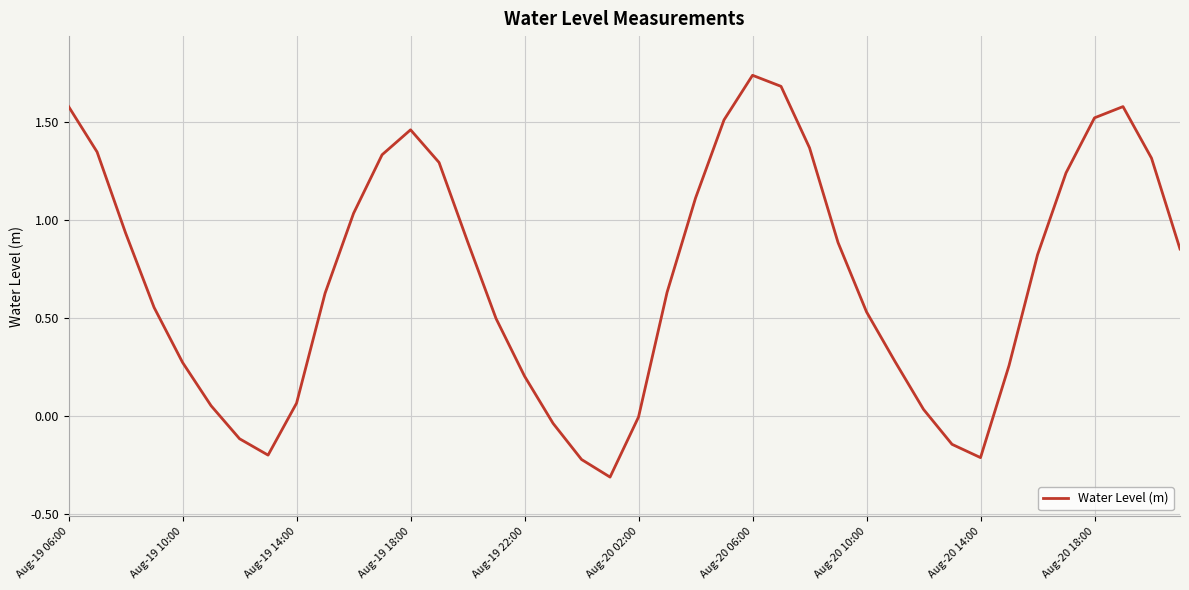

What is the smallest value displayed?

-0.3